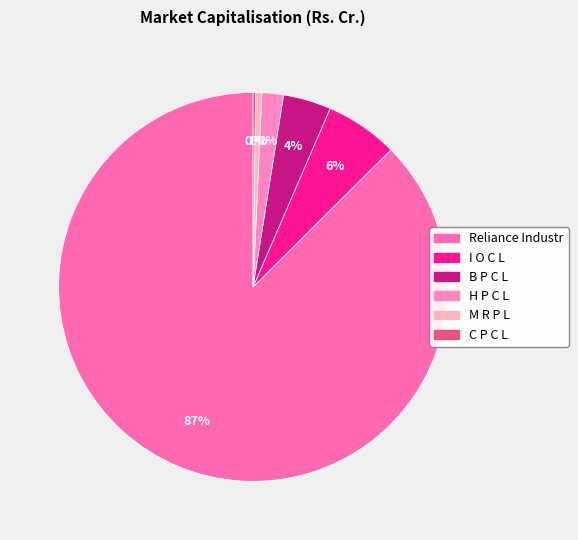

How many slices are in this pie chart?

6